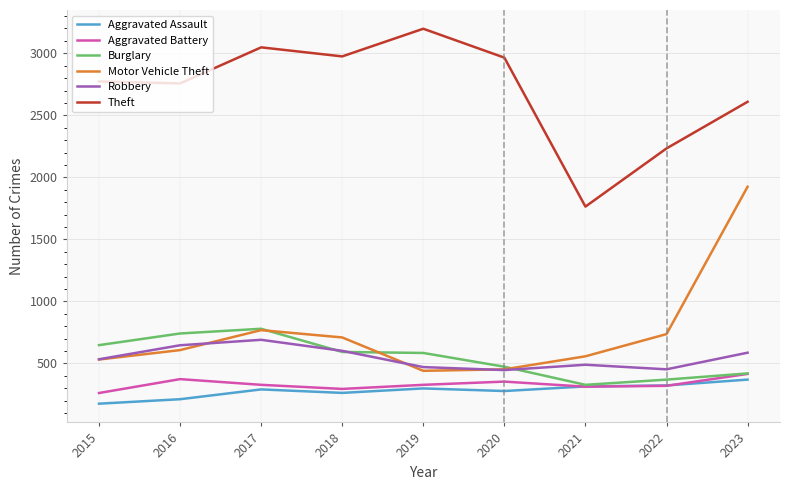

How many lines are shown in the chart?

6